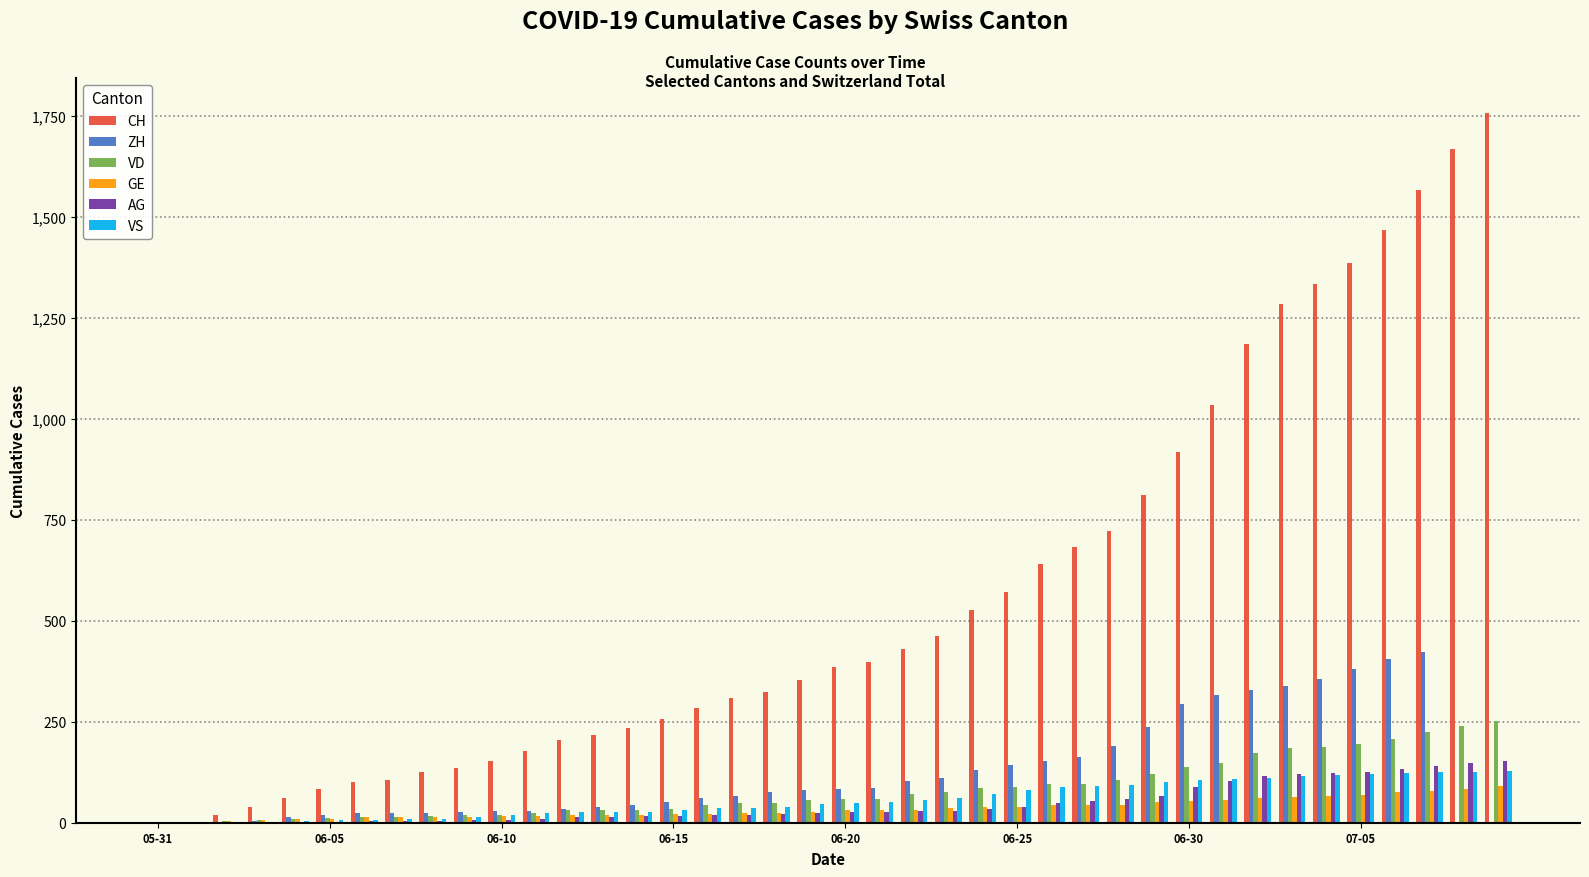

Count the number of data series in this chart.

6